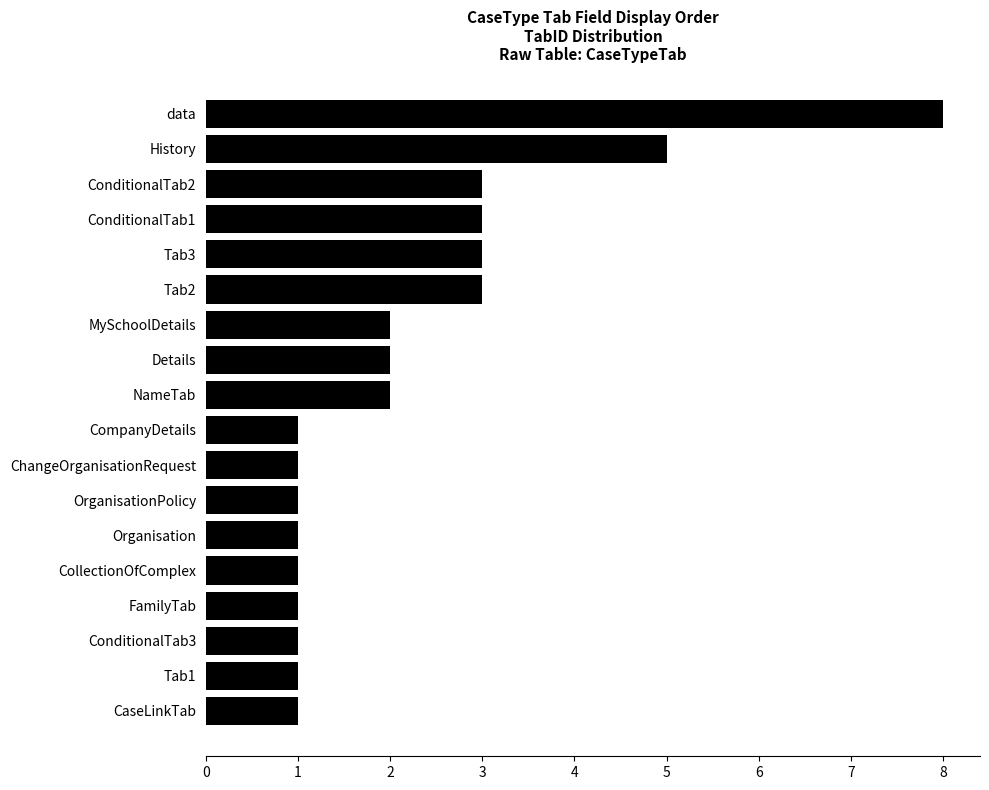

Reading bottom to top, list all the values displayed in this chart.

1	1	1	1	1	1	1	1	1	2	2	2	3	3	3	3	5	8